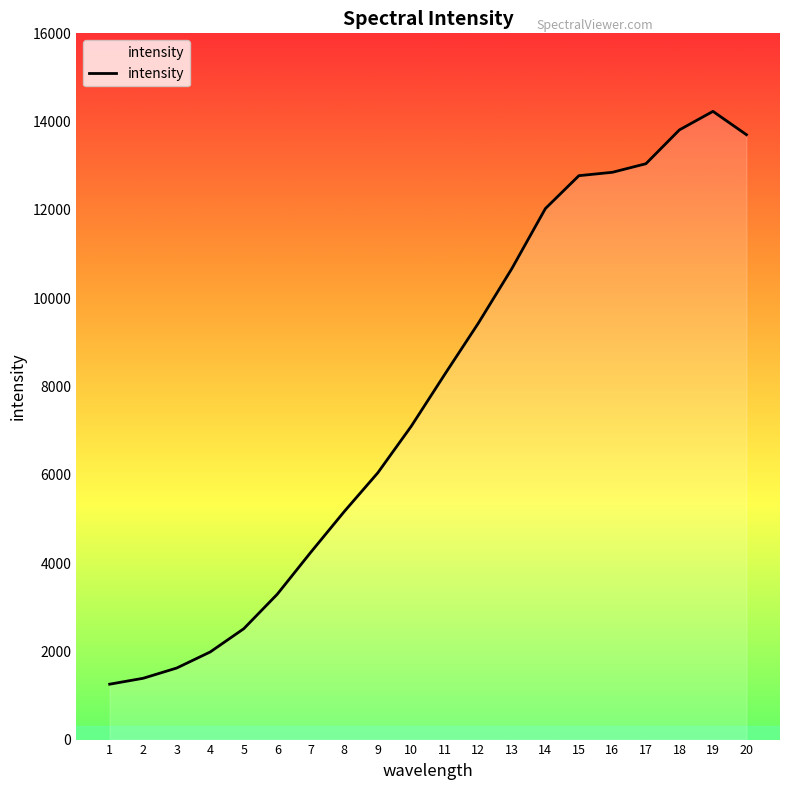

What is the minimum value shown in the chart?

1255